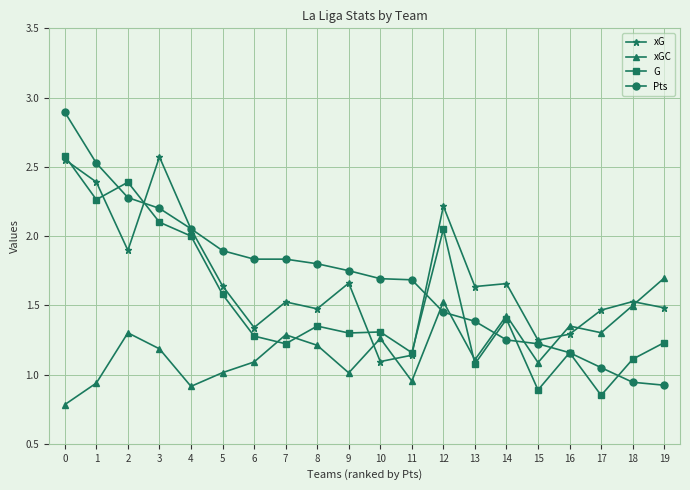

True or false: xG and Pts intersect in this chart.

True